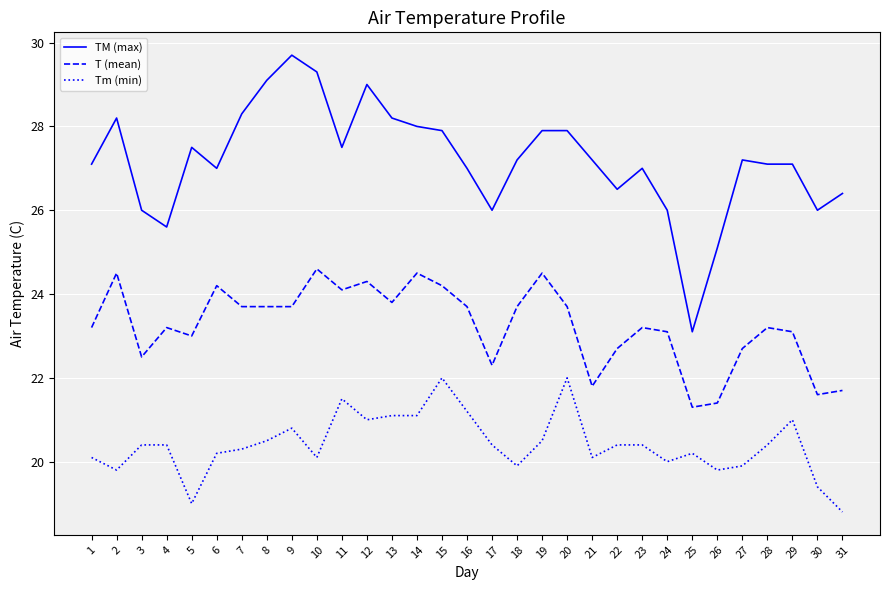

Reading left to right, list all the values displayed in this chart.

TM (max): 27.1	28.2	26.0	25.6	27.5	27.0	28.3	29.1	29.7	29.3	27.5	29.0	28.2	28.0	27.9	27.0	26.0	27.2	27.9	27.9	27.2	26.5	27.0	26.0	23.1	25.1	27.2	27.1	27.1	26.0	26.4
T (mean): 23.2	24.5	22.5	23.2	23.0	24.2	23.7	23.7	23.7	24.6	24.1	24.3	23.8	24.5	24.2	23.7	22.3	23.7	24.5	23.7	21.8	22.7	23.2	23.1	21.3	21.4	22.7	23.2	23.1	21.6	21.7
Tm (min): 20.1	19.8	20.4	20.4	19.0	20.2	20.3	20.5	20.8	20.1	21.5	21.0	21.1	21.1	22.0	21.2	20.4	19.9	20.5	22.0	20.1	20.4	20.4	20.0	20.2	19.8	19.9	20.4	21.0	19.4	18.8